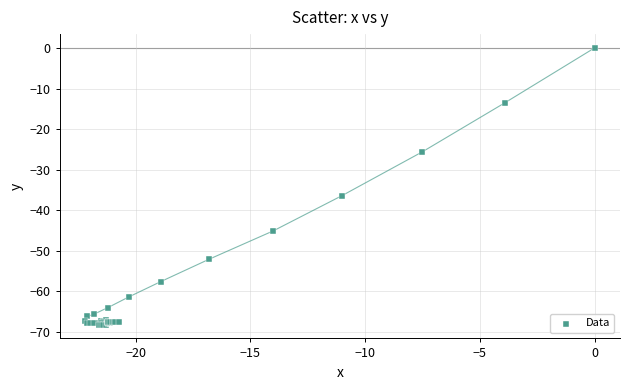

What Y value in the scatter plot is closest to -34?

-36.4